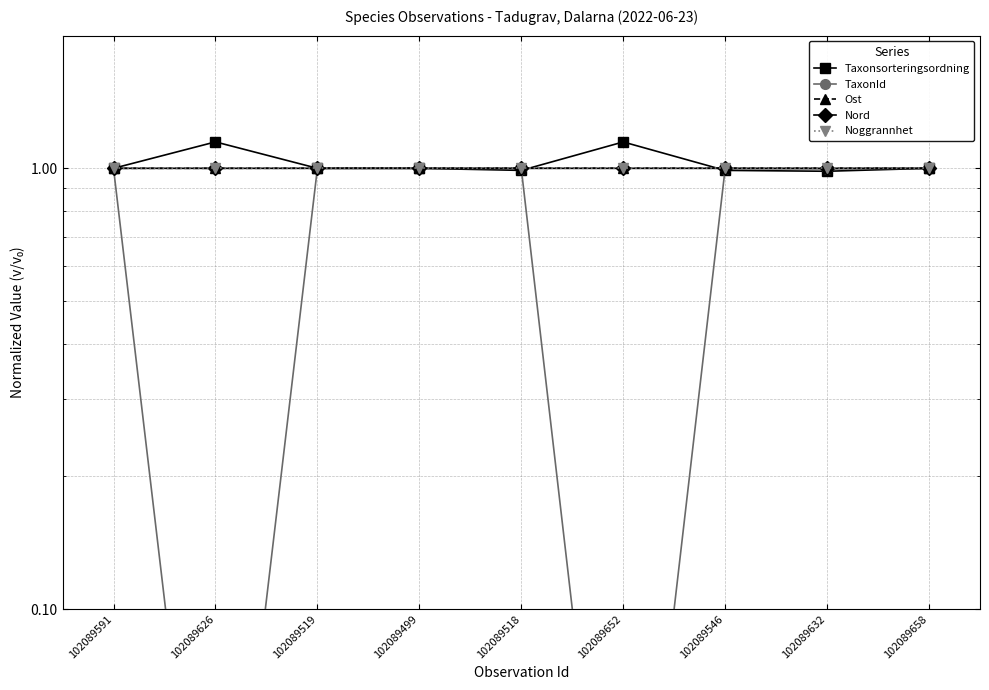

How many lines are shown in the chart?

5